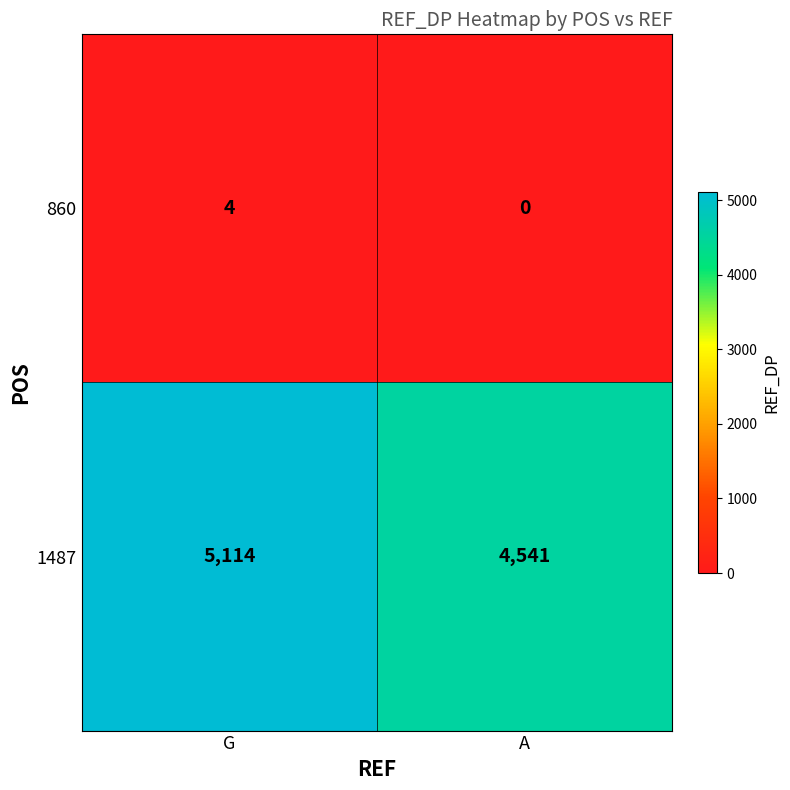

The 860 series shows -2 at A. True or false?

False